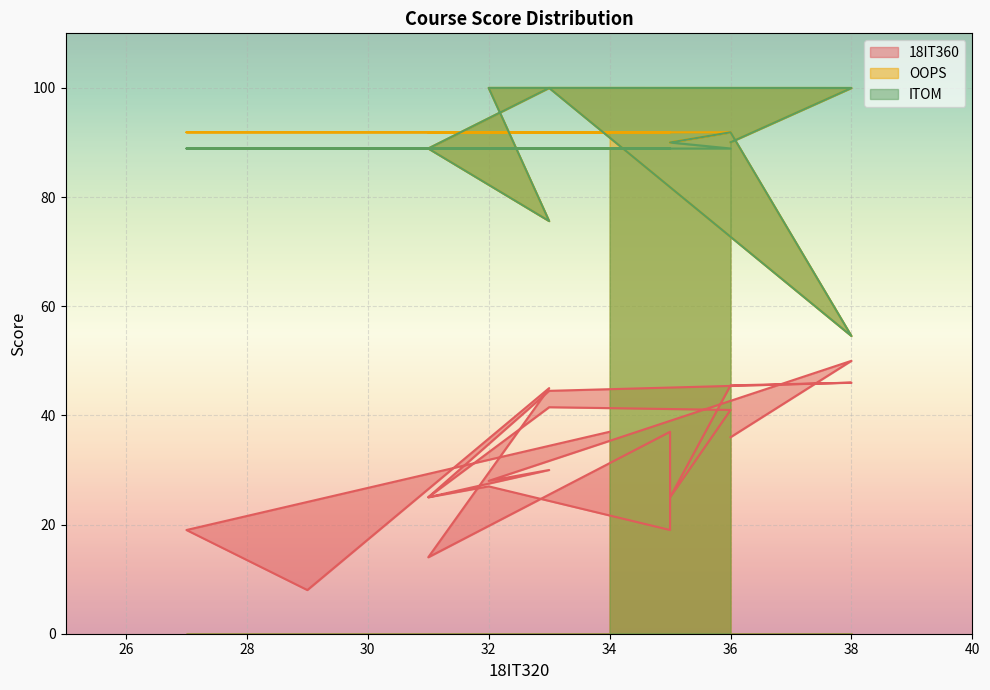

Rank the series at 31 from highest to lowest value.

OOPS, ITOM, 18IT360